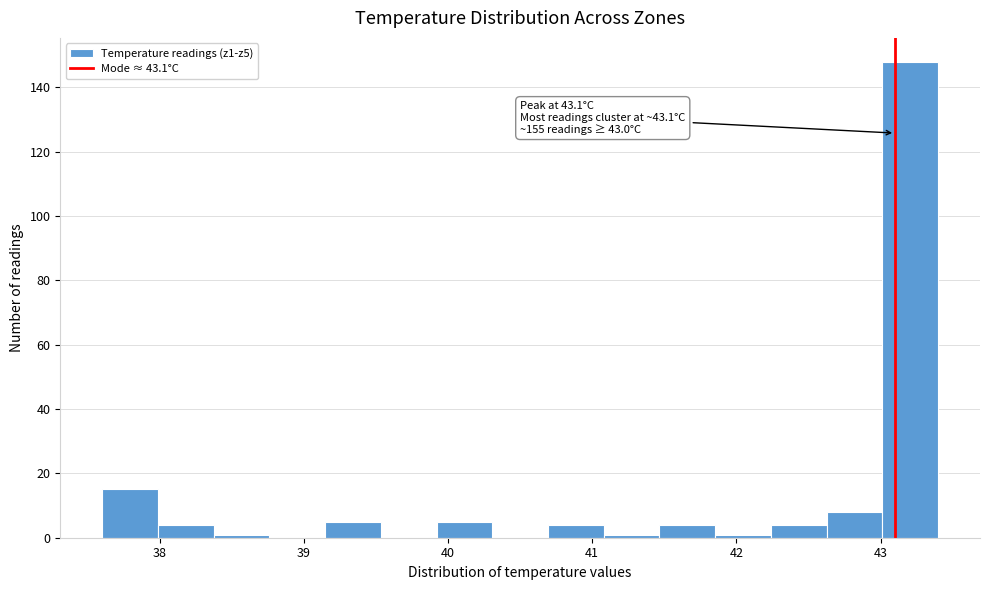

Around what value on the x-axis is the tallest bar? Give the approximate position of its centre, as read against the axis.

43.2